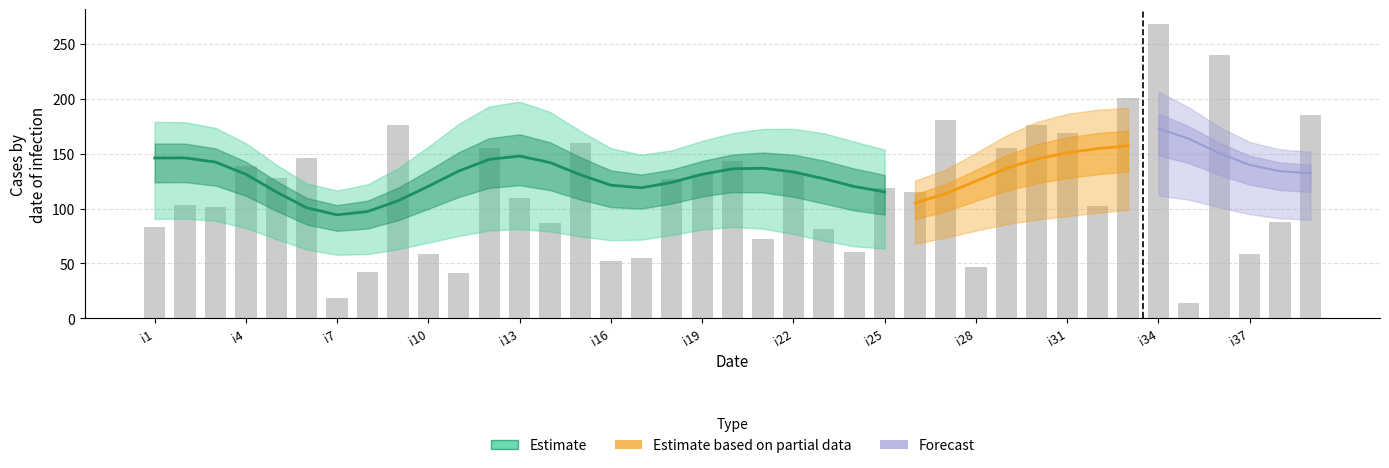

Where is the data nearest to the value 141?

i4